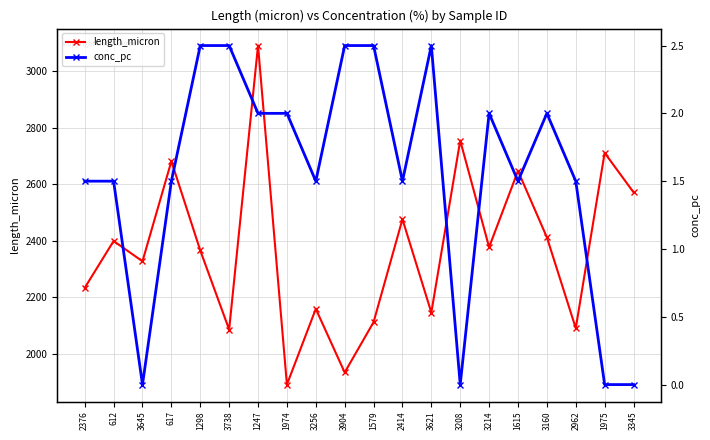

How many lines are shown in the chart?

2